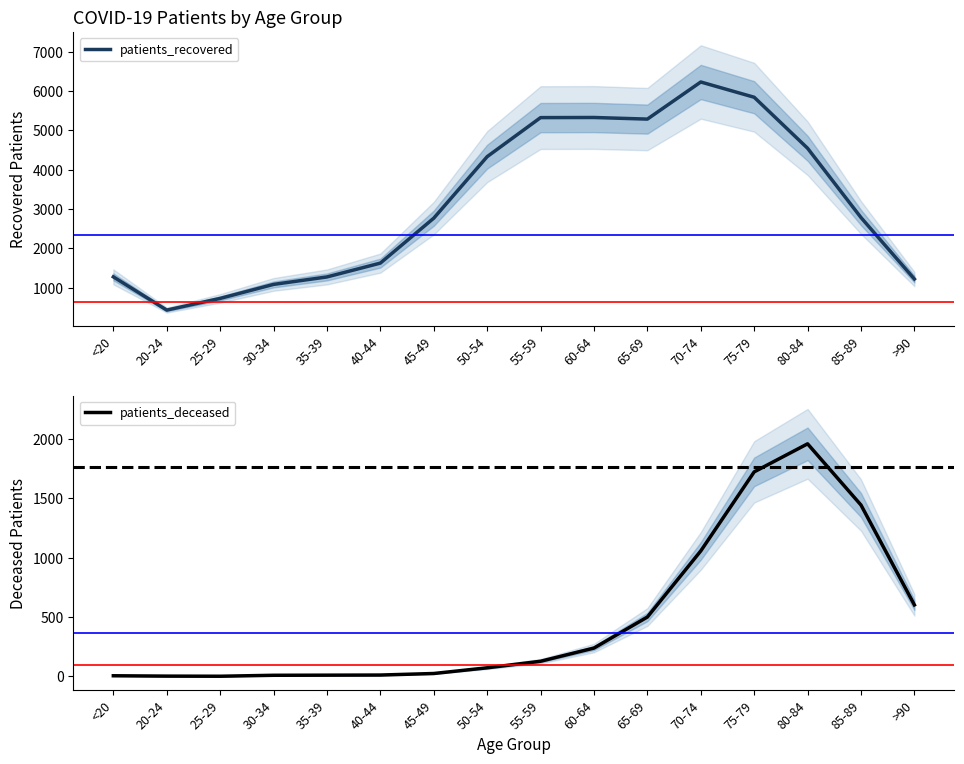

Which series has the widest spread of values?

patients_recovered